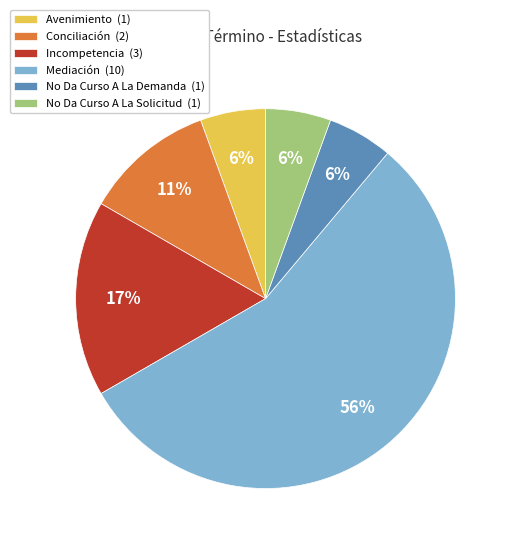

Is the sum of Avenimiento (1) and Incompetencia (3) greater than half?

No